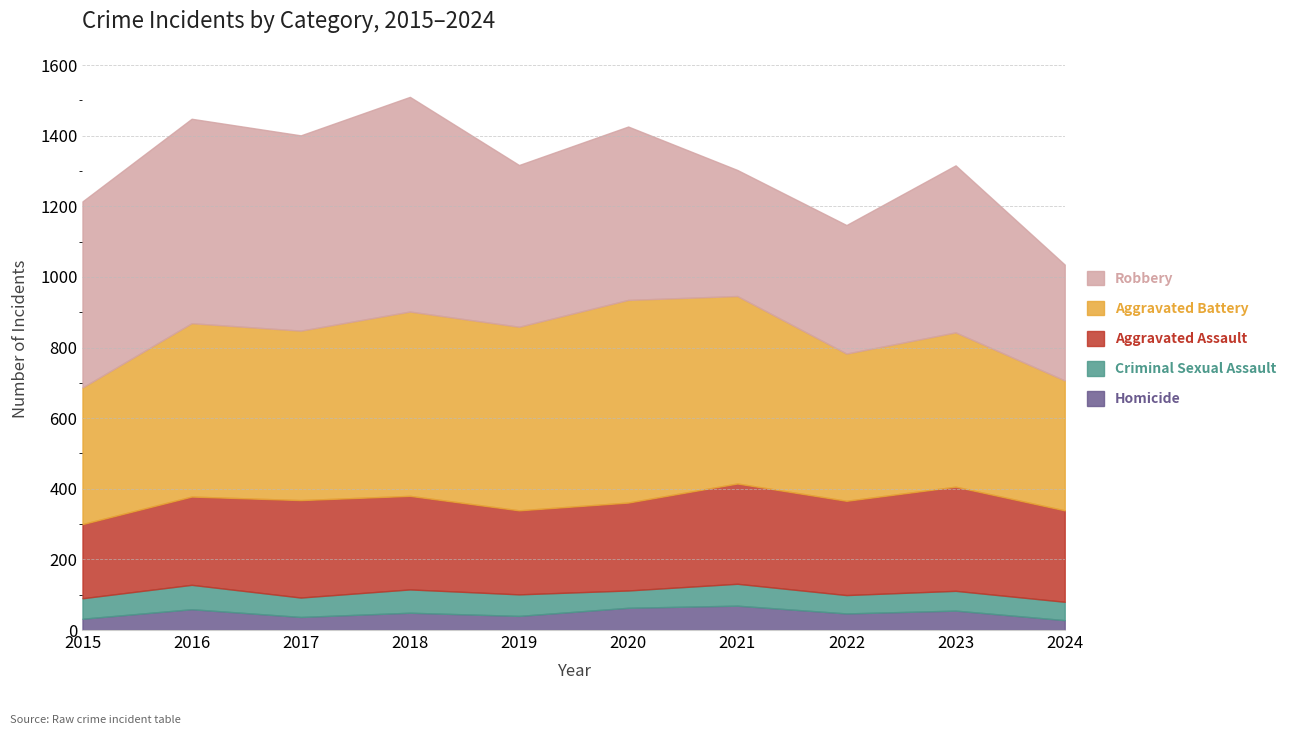

Rank the categories by Criminal Sexual Assault value from highest to lowest.

2016, 2018, 2021, 2019, 2015, 2023, 2017, 2022, 2024, 2020